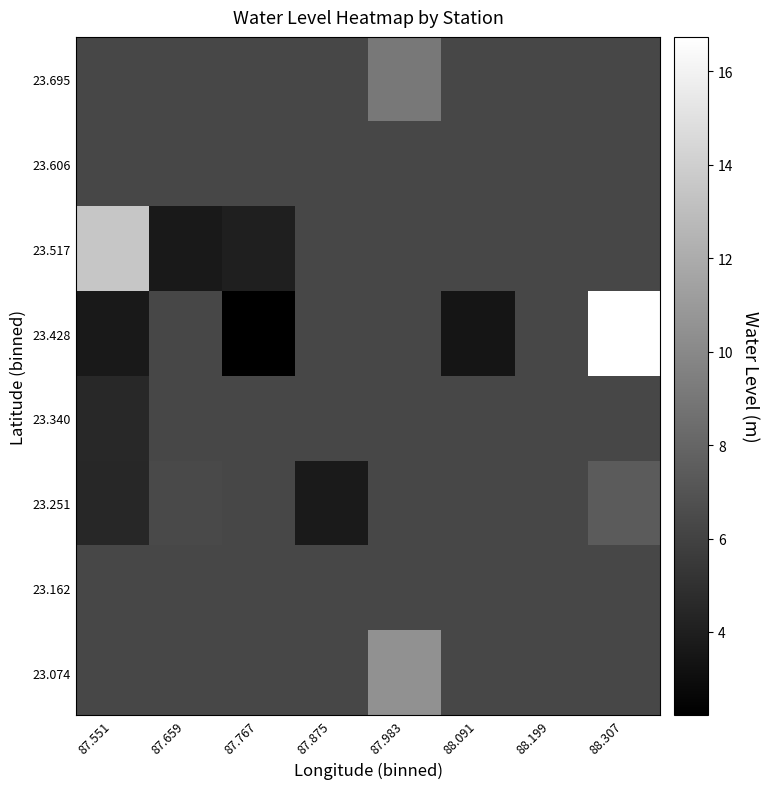

What is the total value across all series at 87.659?

47.7